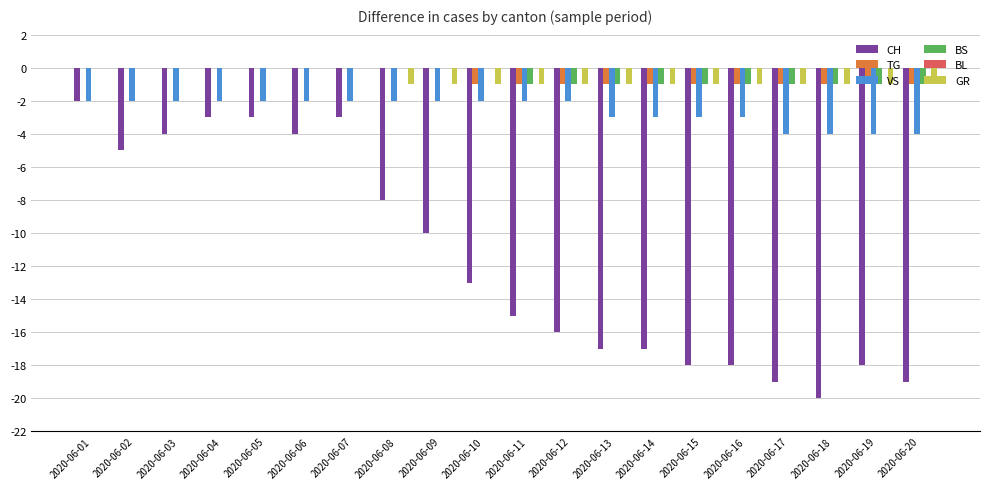

How many groups of bars are there?

20